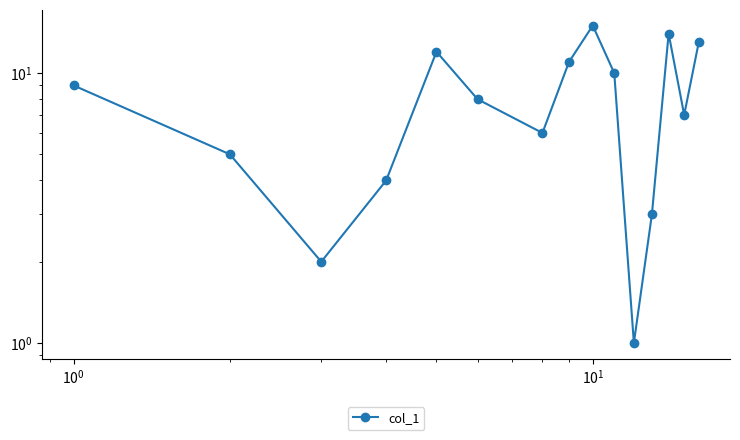

What is the value of the 9th point from the left?

15